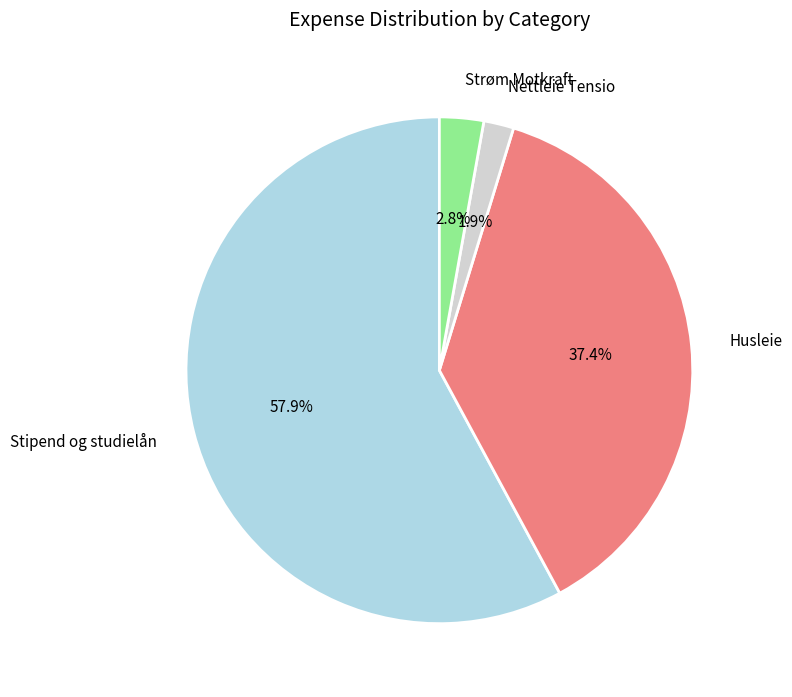

Does any single category account for the majority?

Yes